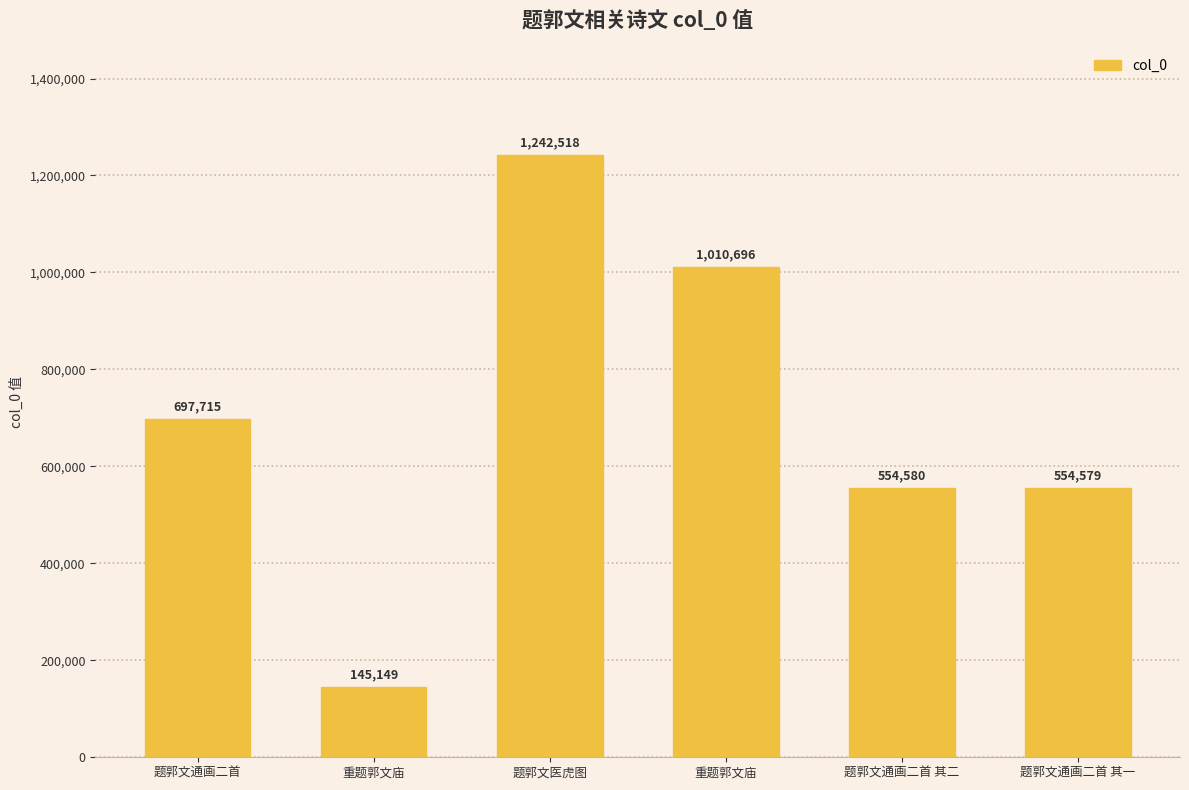

How many values are below 697715?

3